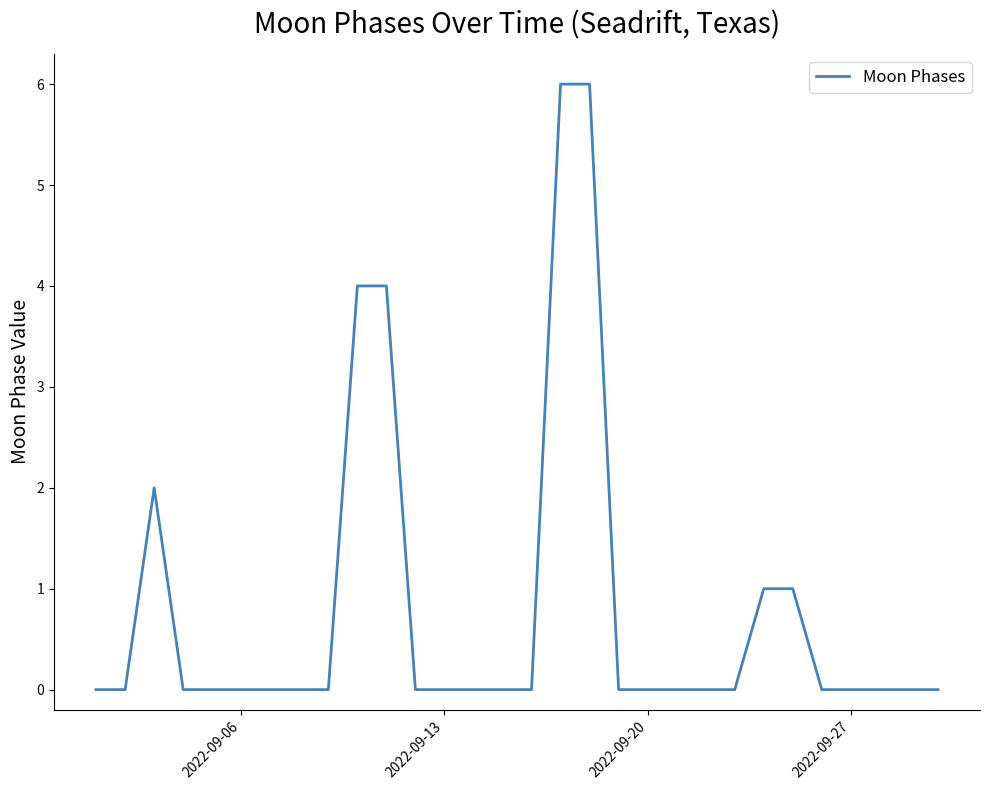

How many values are between 0 and 1?

25